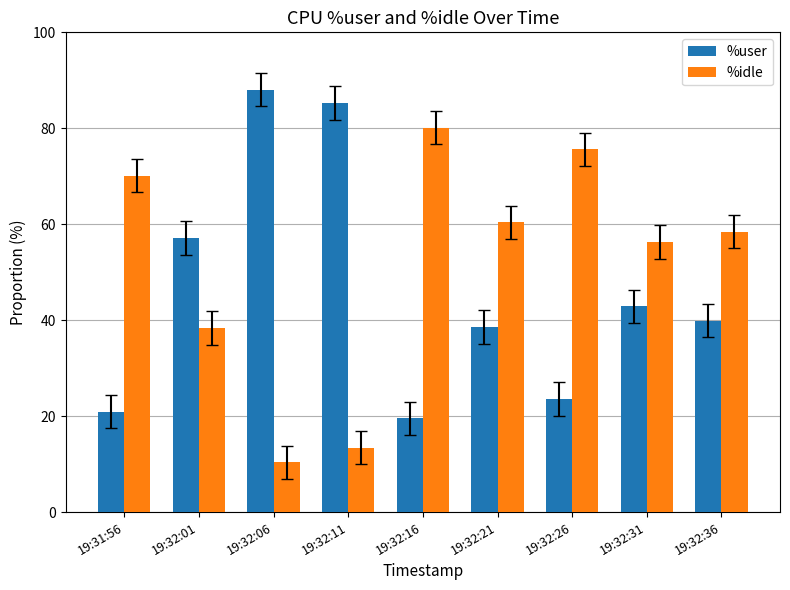

Where is %idle nearest to the value 45?

19:32:01